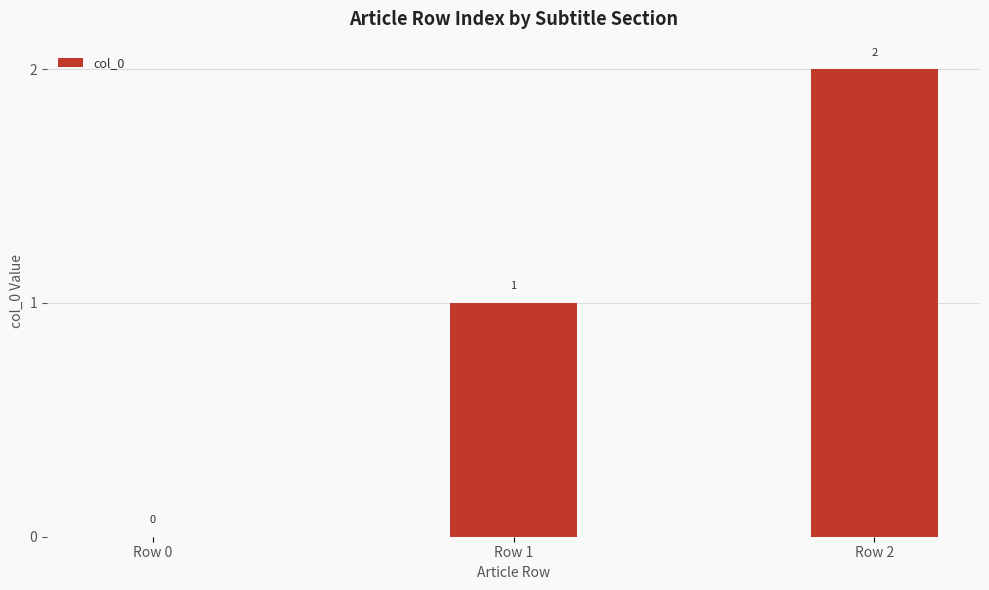

What is the sum of all values?

3